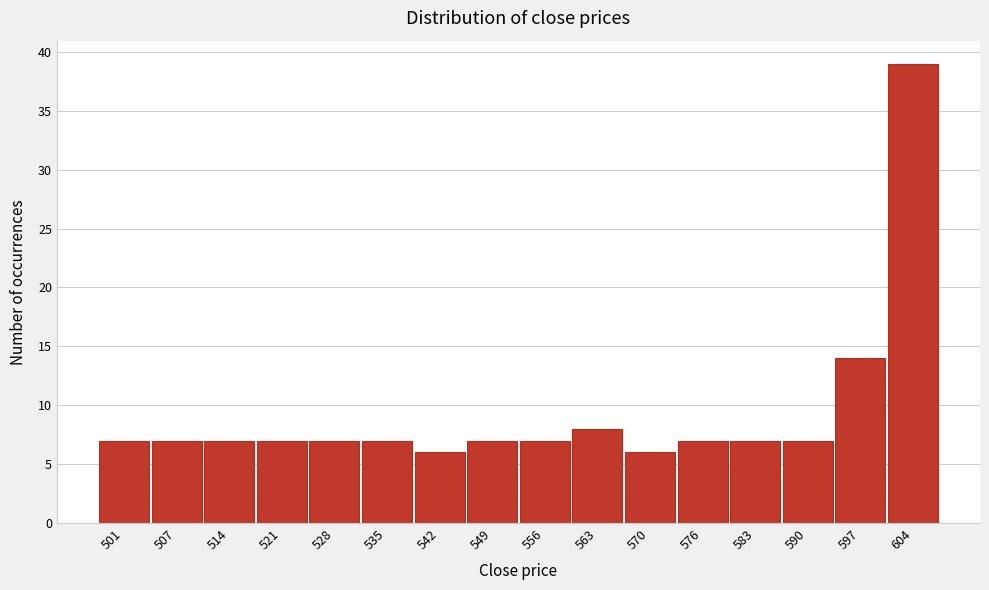

Reading left to right, what are all the values shown in this chart?

7	7	7	7	7	7	6	7	7	8	6	7	7	7	14	39